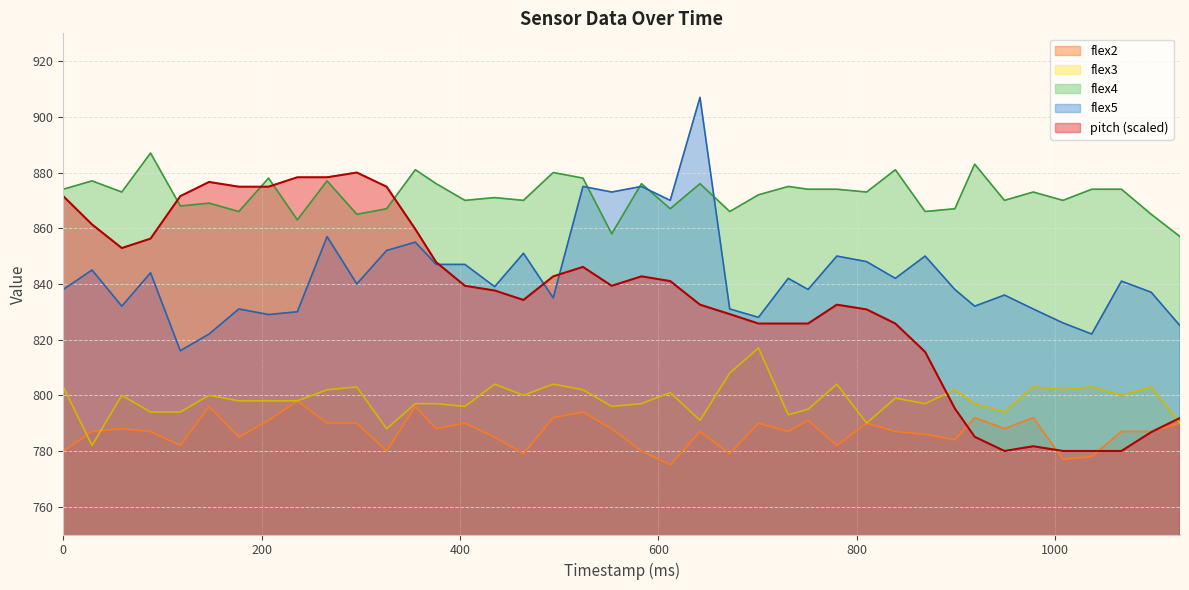

Reading left to right, list all the values displayed in this chart.

pitch: 871.5	861.4	852.9	856.3	871.5	876.6	874.9	874.9	878.3	878.3	880.0	874.9	859.7	847.8	839.3	837.6	834.2	842.7	846.1	839.3	842.7	841.0	832.5	829.2	825.8	825.8	825.8	832.5	830.8	825.8	815.6	795.3	785.1	780.0	781.7	780.0	780.0	780.0	786.8	791.9
flex2: 780.0	787.0	788.0	787.0	782.0	796.0	785.0	791.0	798.0	790.0	790.0	780.0	796.0	788.0	790.0	785.0	779.0	792.0	794.0	788.0	780.0	775.0	787.0	779.0	790.0	787.0	791.0	782.0	790.0	787.0	786.0	784.0	792.0	788.0	792.0	777.0	778.0	787.0	787.0	790.0
flex3: 803.0	782.0	800.0	794.0	794.0	800.0	798.0	798.0	798.0	802.0	803.0	788.0	797.0	797.0	796.0	804.0	800.0	804.0	802.0	796.0	797.0	801.0	791.0	808.0	817.0	793.0	795.0	804.0	790.0	799.0	797.0	802.0	797.0	794.0	803.0	802.0	803.0	800.0	803.0	790.0
flex4: 874.0	877.0	873.0	887.0	868.0	869.0	866.0	878.0	863.0	877.0	865.0	867.0	881.0	876.0	870.0	871.0	870.0	880.0	878.0	858.0	876.0	867.0	876.0	866.0	872.0	875.0	874.0	874.0	873.0	881.0	866.0	867.0	883.0	870.0	873.0	870.0	874.0	874.0	865.0	857.0
flex5: 838.0	845.0	832.0	844.0	816.0	822.0	831.0	829.0	830.0	857.0	840.0	852.0	855.0	847.0	847.0	839.0	851.0	835.0	875.0	873.0	875.0	870.0	907.0	831.0	828.0	842.0	838.0	850.0	848.0	842.0	850.0	838.0	832.0	836.0	831.0	826.0	822.0	841.0	837.0	825.0